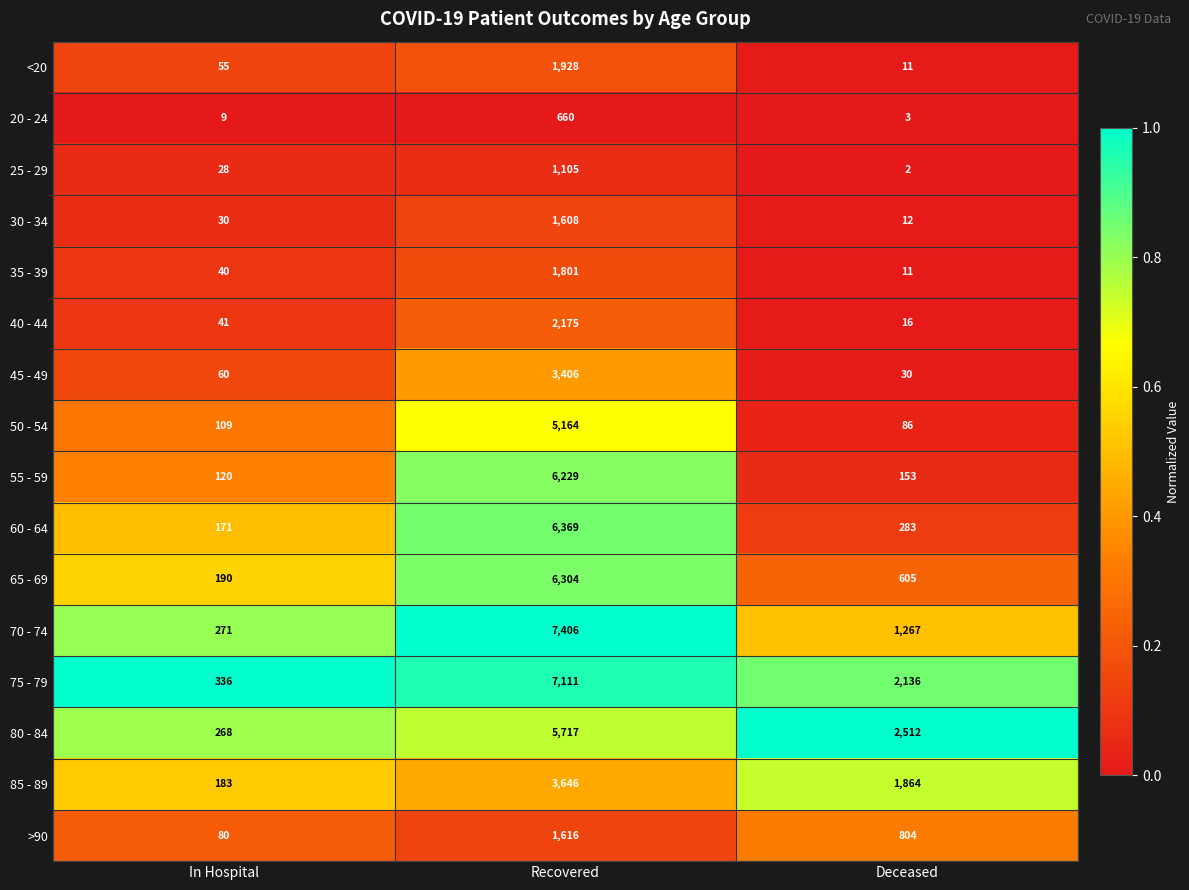

Which category has the lowest value in the 20 - 24 series?

Deceased